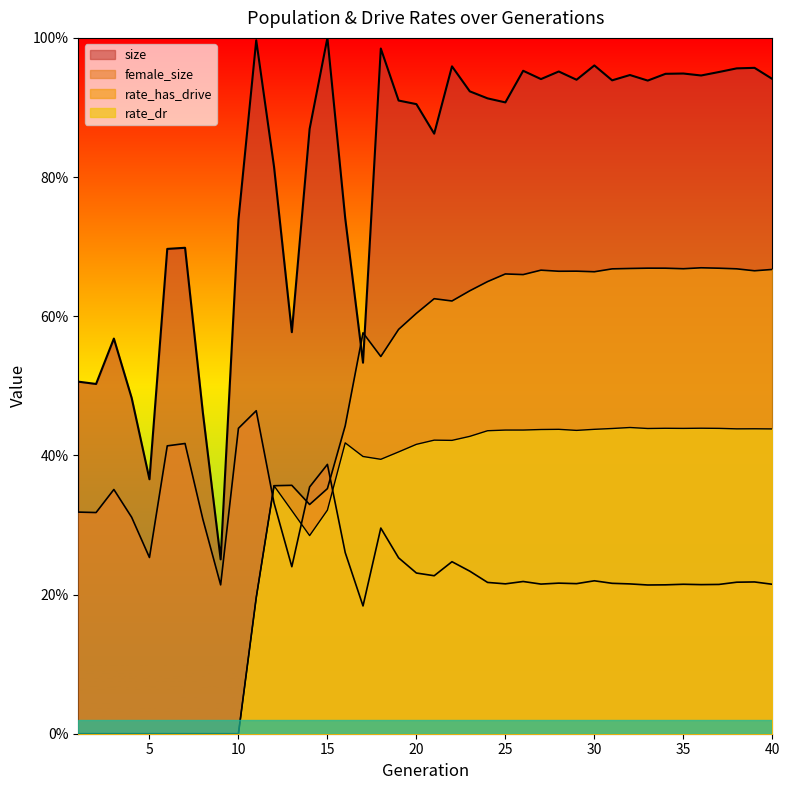

At which category is the sum across all series the highest?

30